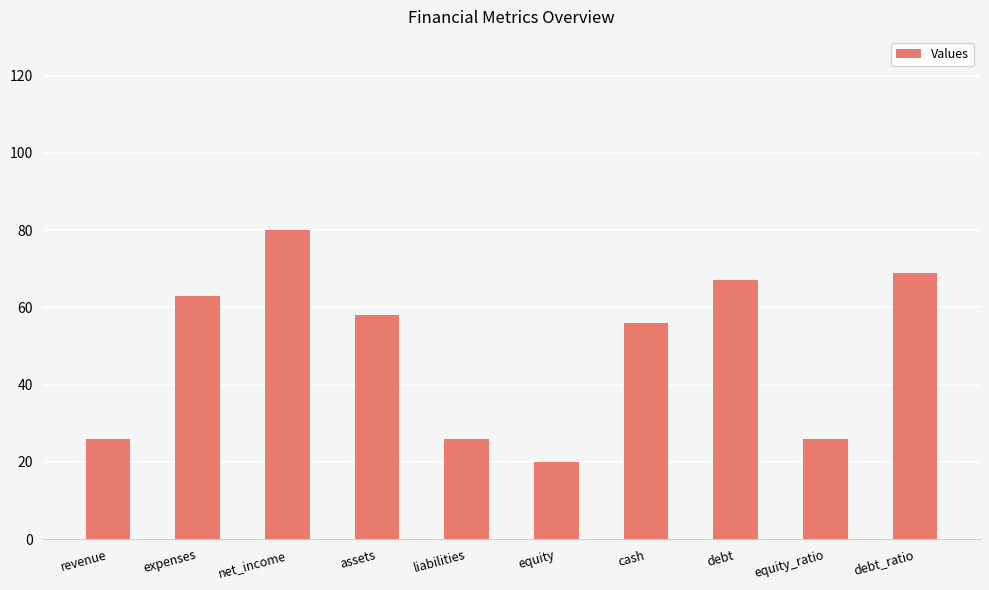

Which category has the highest value across all series?

net_income